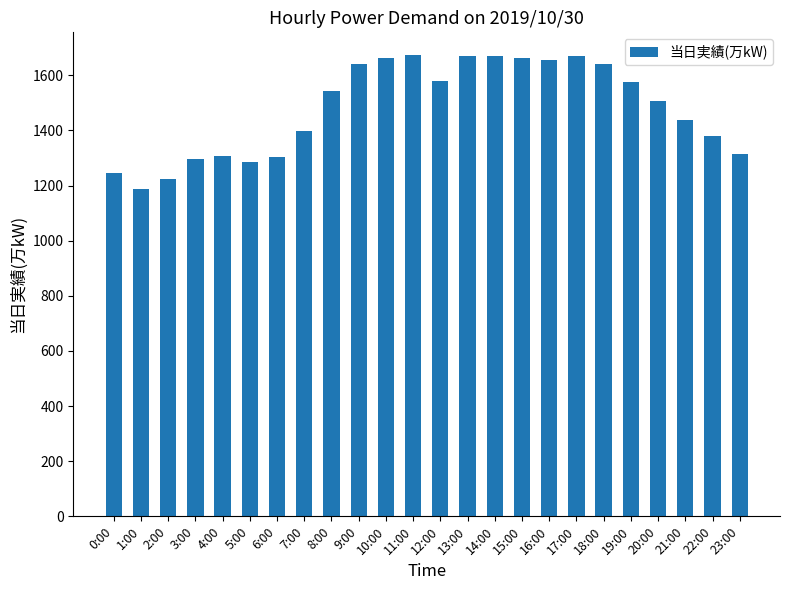

Is it true that the value at 7:00 is 1921?

False